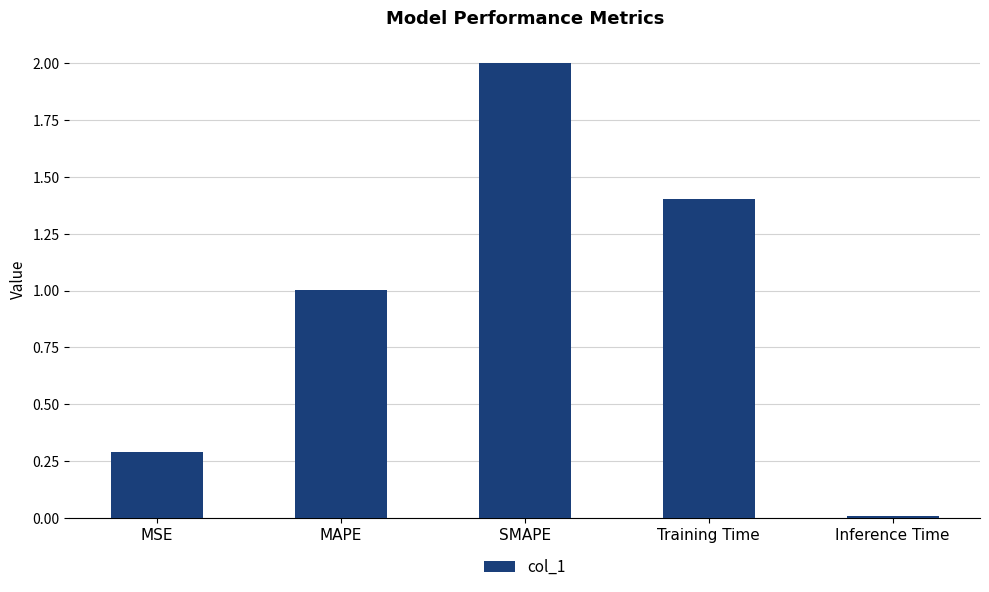

What position from the left is MAPE?

2